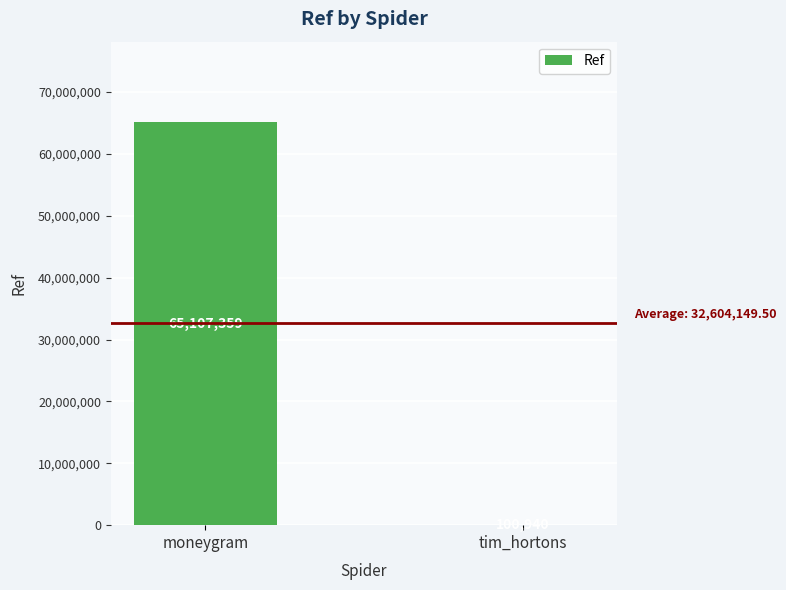

Which category has the highest value across all series?

moneygram